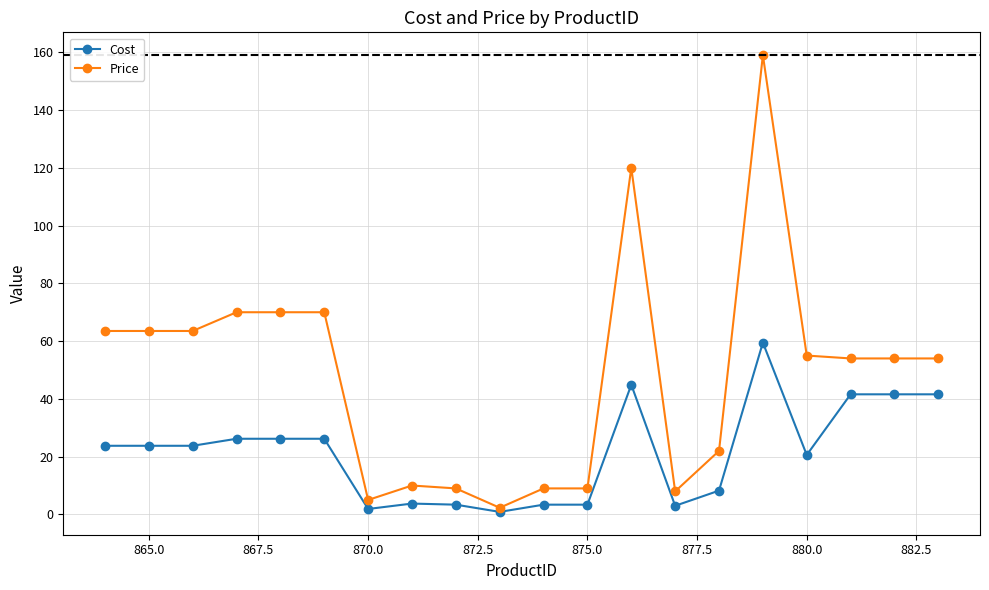

What are all the series names shown in the legend?

Cost, Price